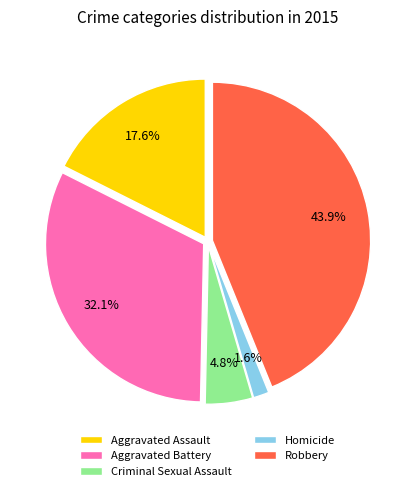

What portion of the pie excludes Aggravated Battery?

67.9%